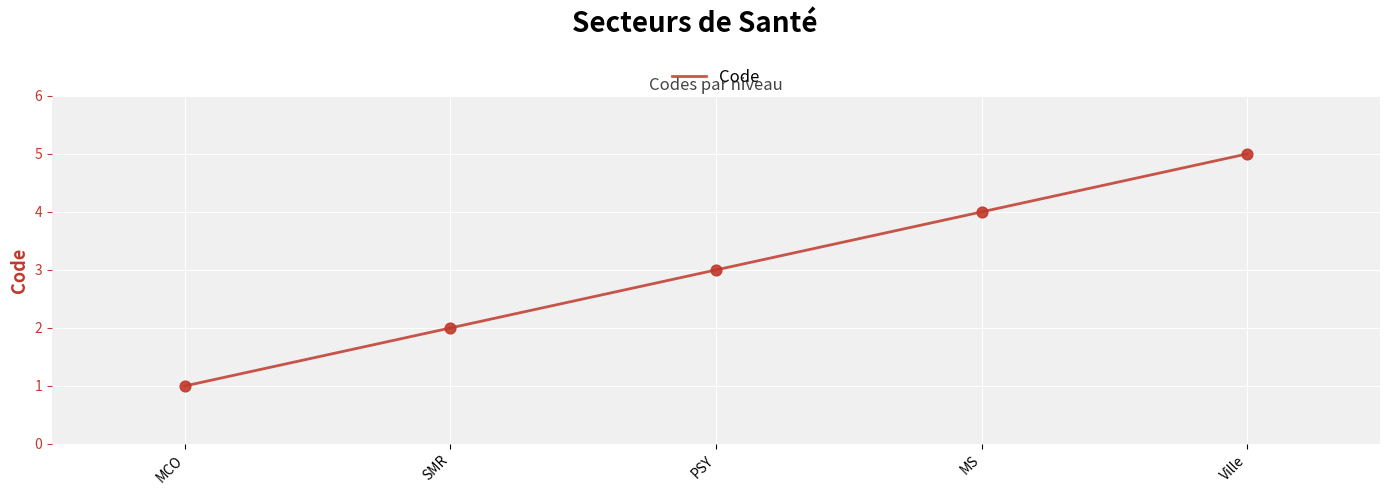

Between MS and PSY, which is larger?

MS